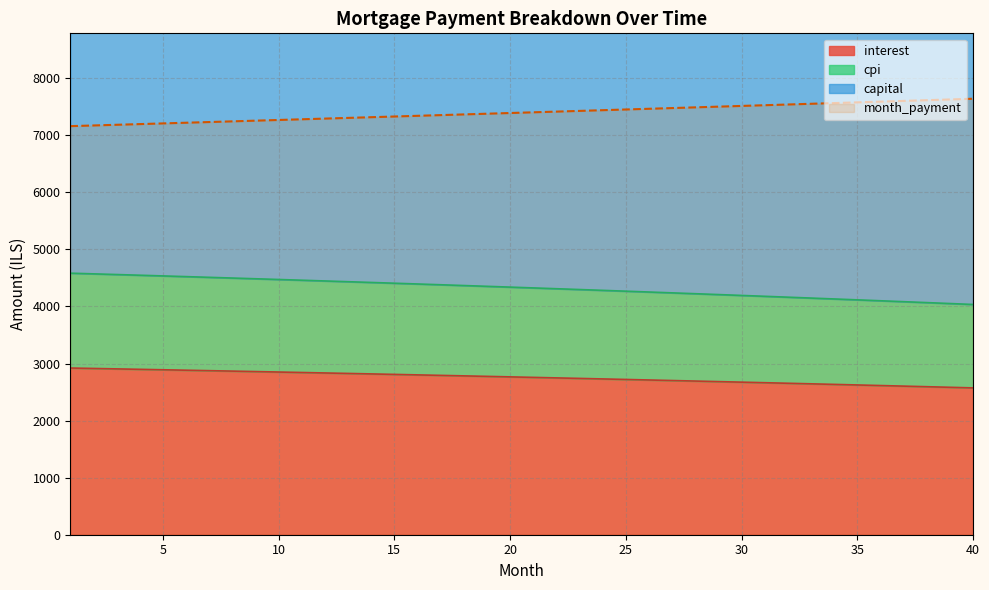

What is the maximum value for month_payment?

7641.2